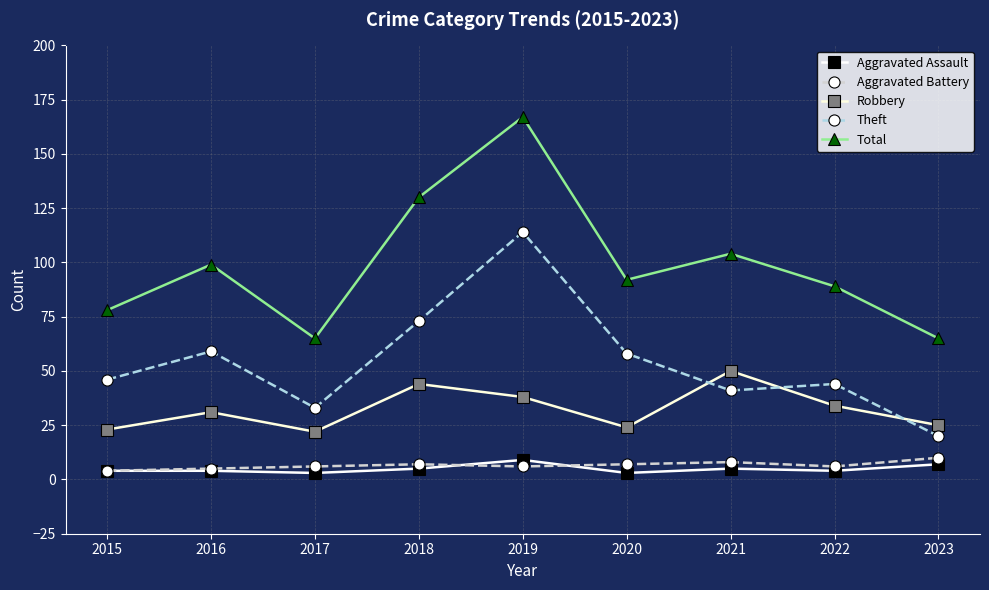

Is the value of Aggravated Battery at 2017 greater than the value of Total at 2022?

No